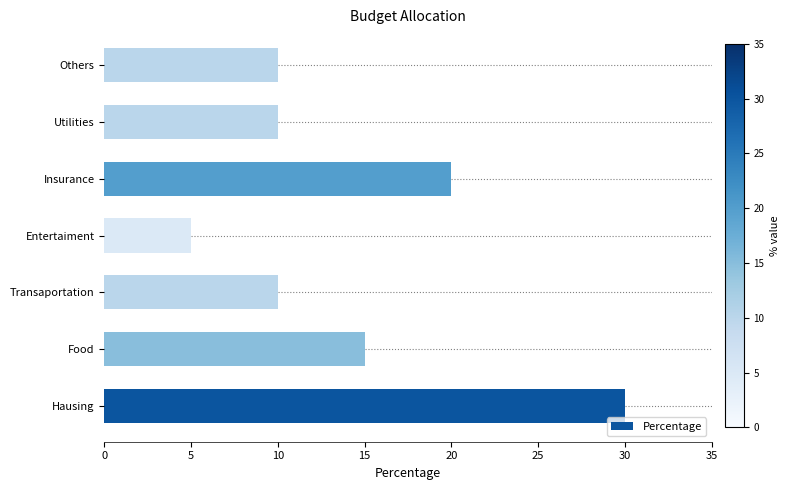

How many bars are there in total?

7